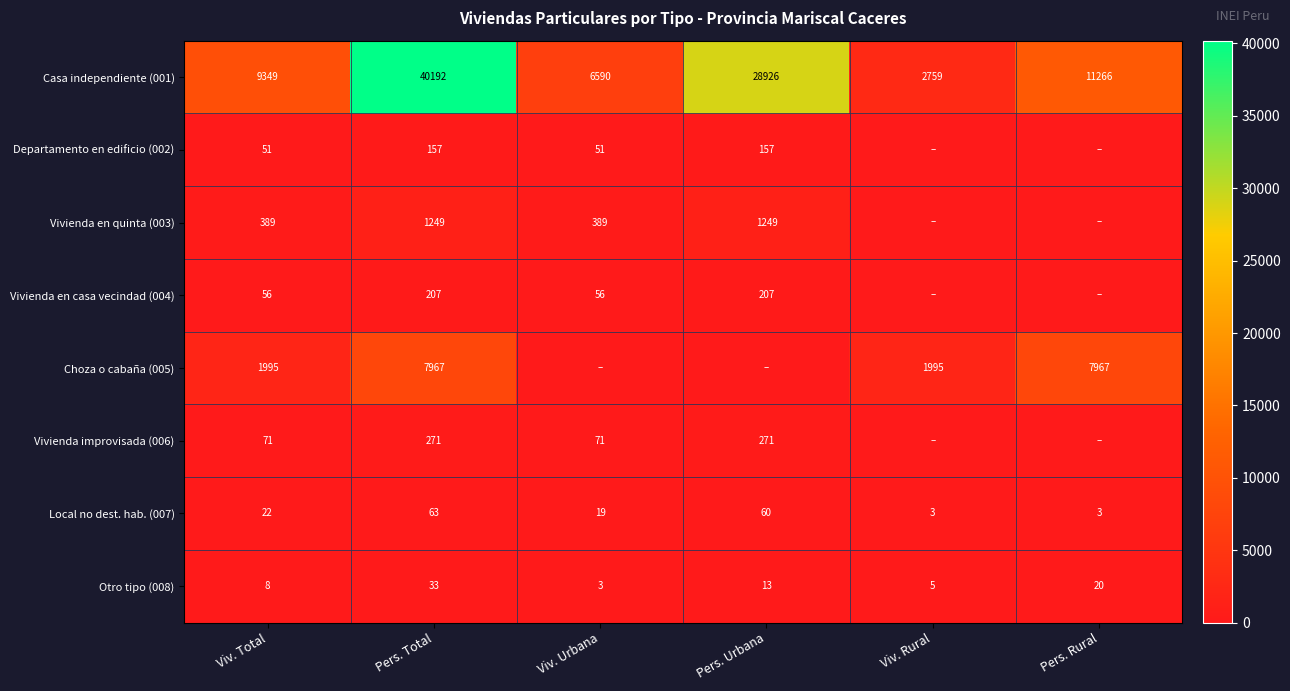

What is the spread (max minus min) of values at Viv. Total?

9341